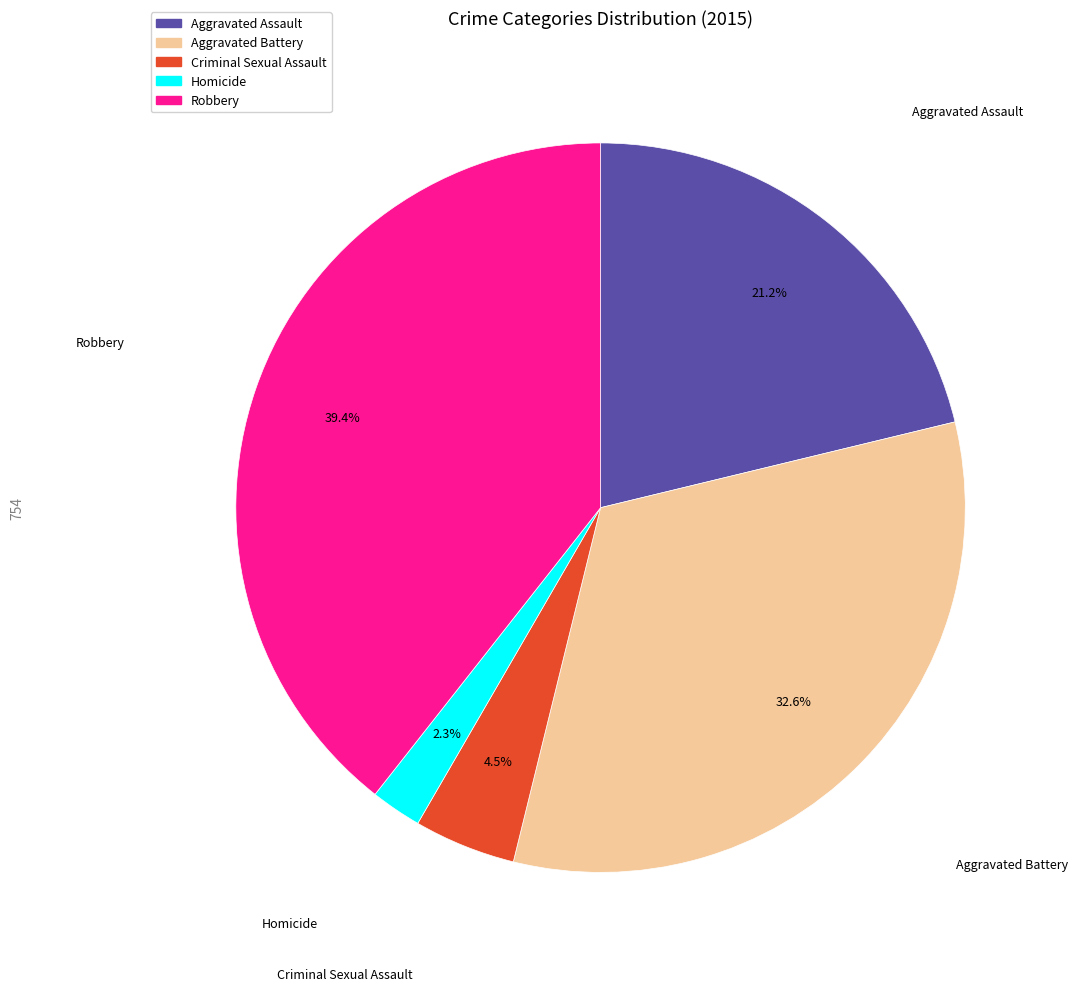

Which has a higher value, Criminal Sexual Assault or Aggravated Assault?

Aggravated Assault